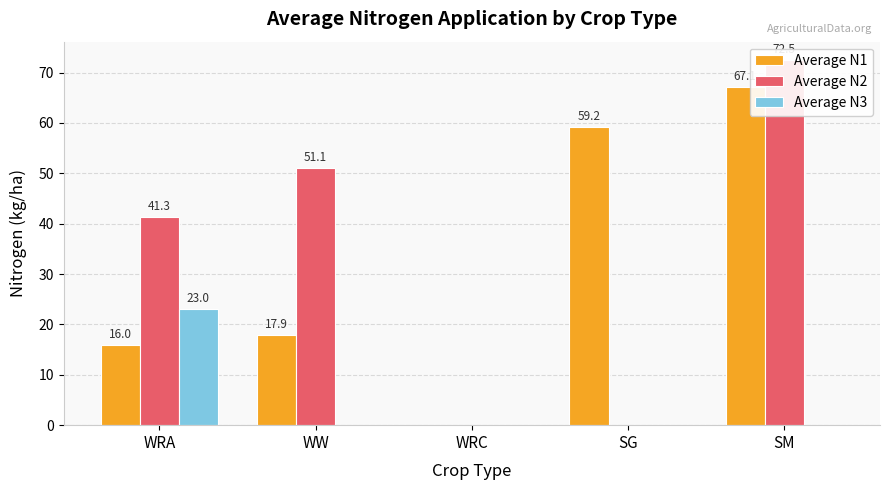

Which series has the largest total across all categories?

Average N2